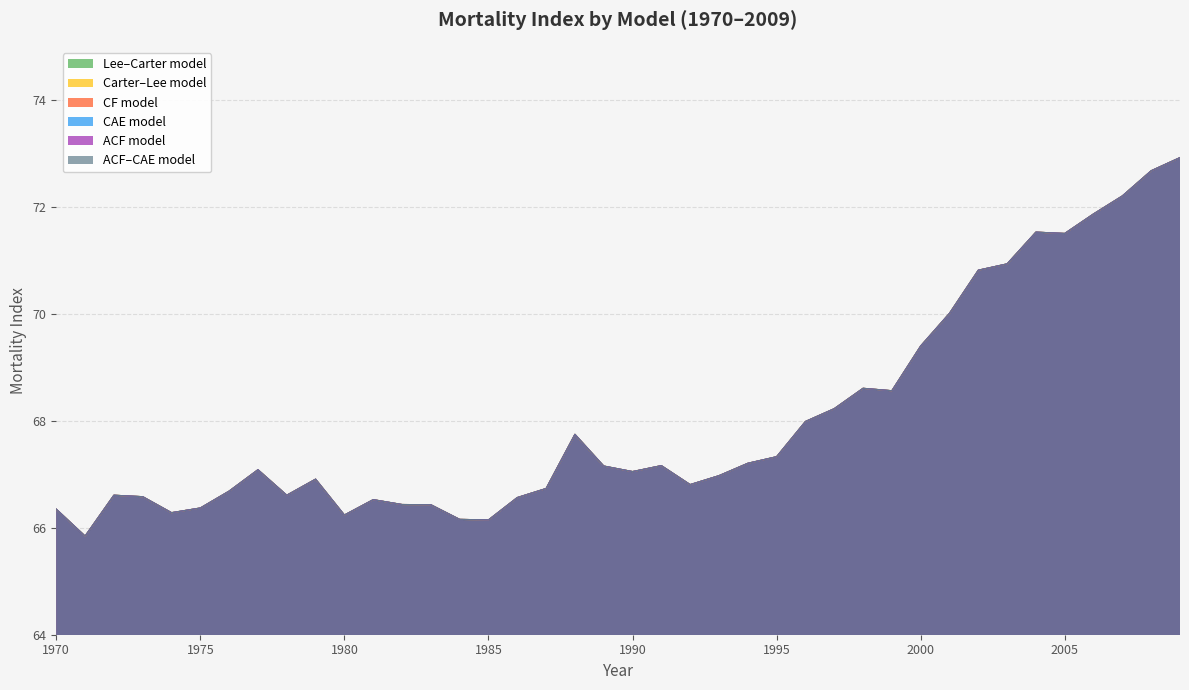

At which category does Lee–Carter model reach its first local peak?

1972